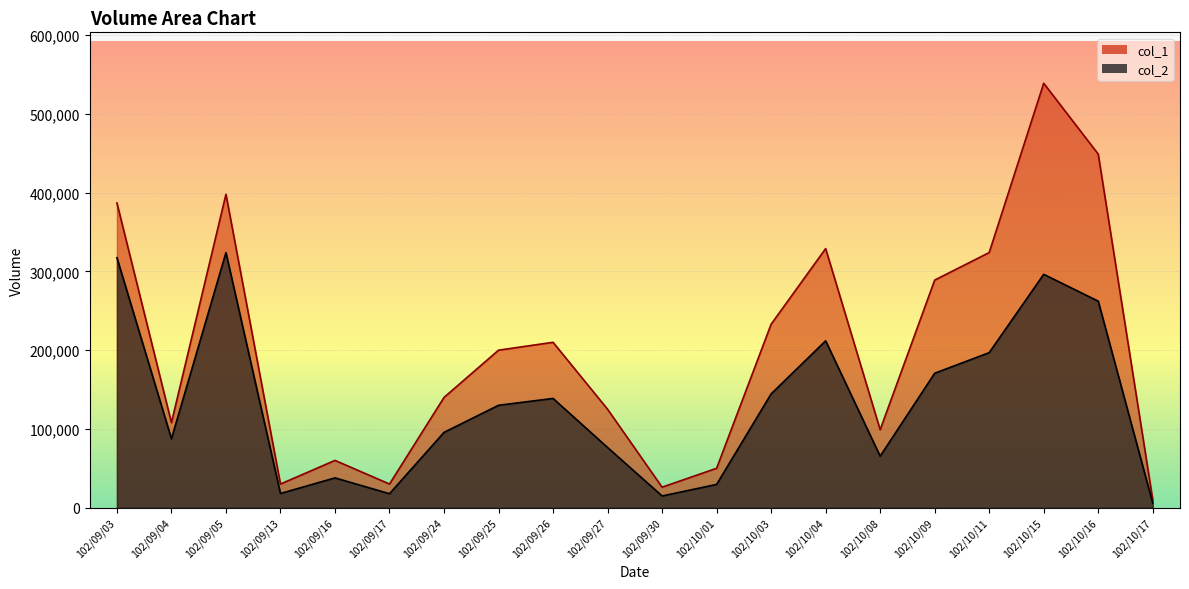

At which category does the chart reach its peak across all series?

102/10/15